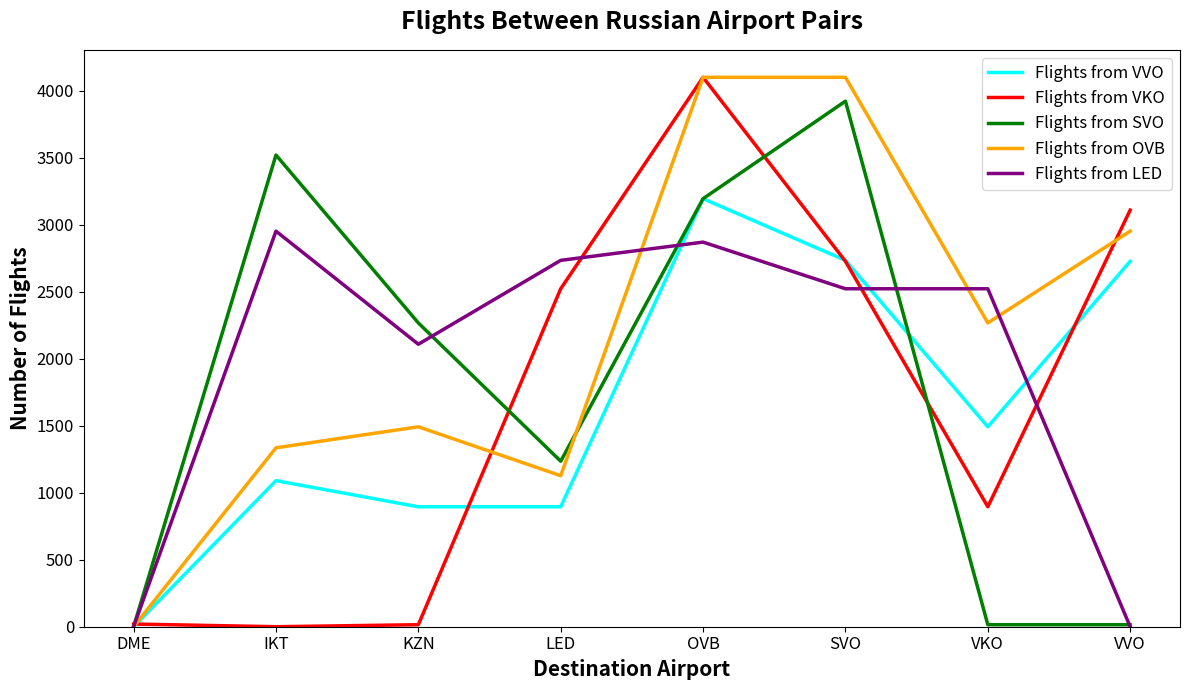

What is the total value across all series at SVO?

16005